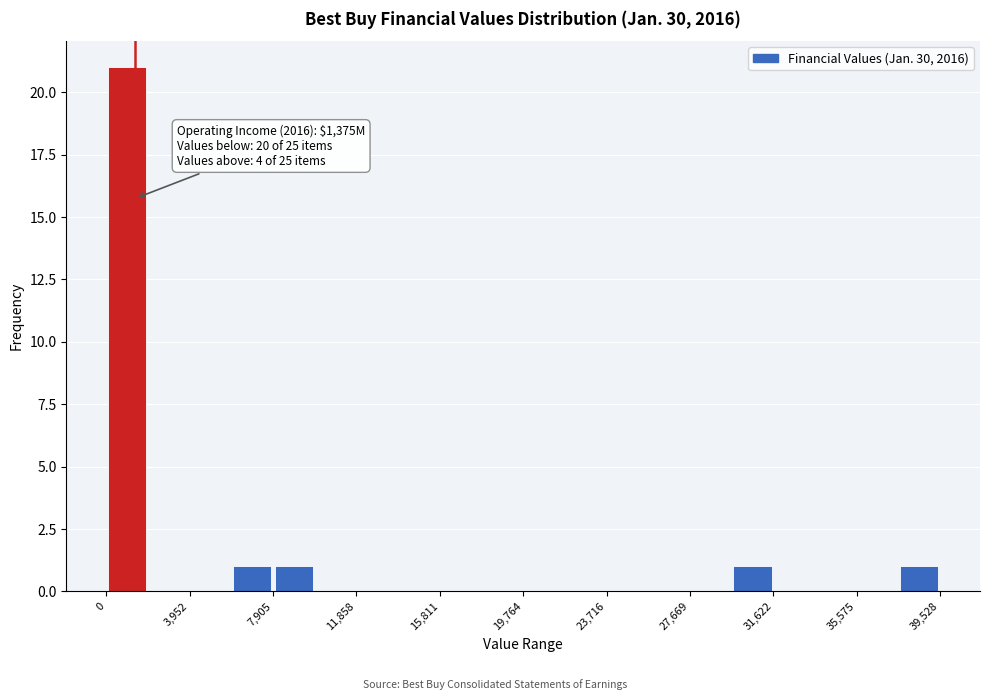

Around what value on the x-axis is the tallest bar? Give the approximate position of its centre, as read against the axis.

1000